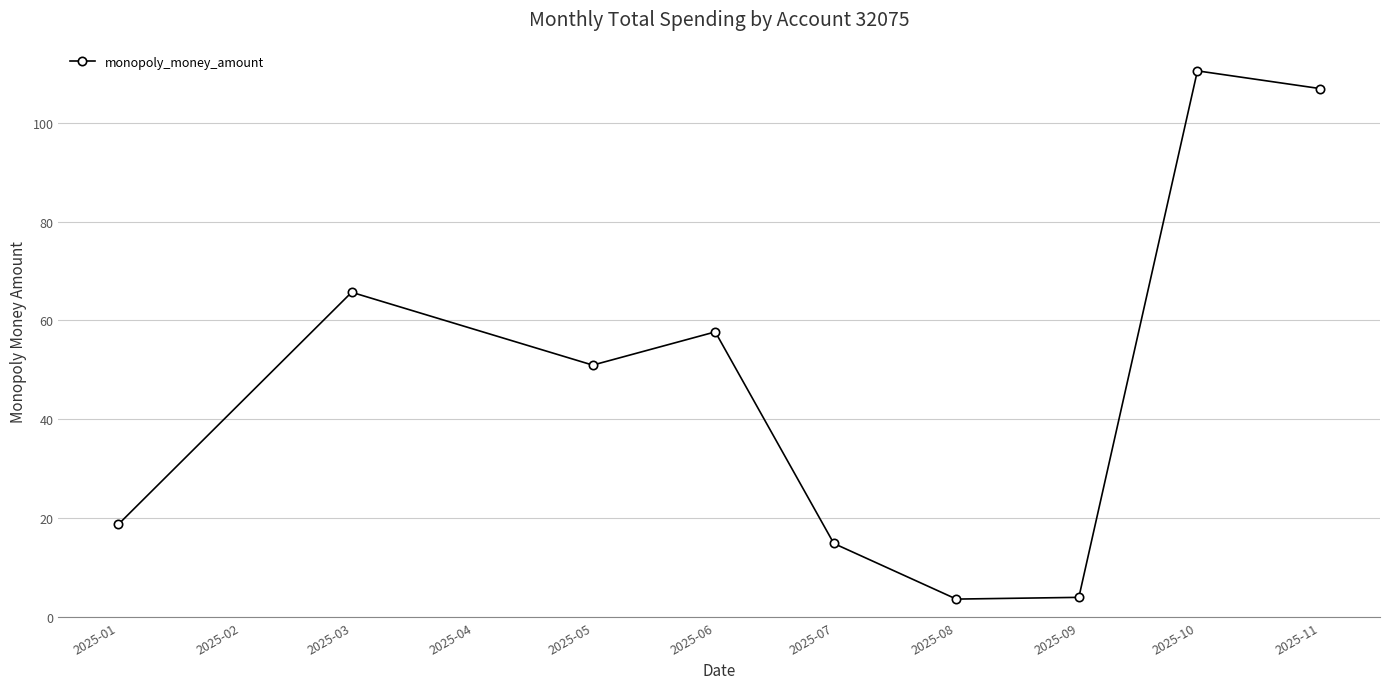

What is the difference between the maximum and minimum values?

106.8